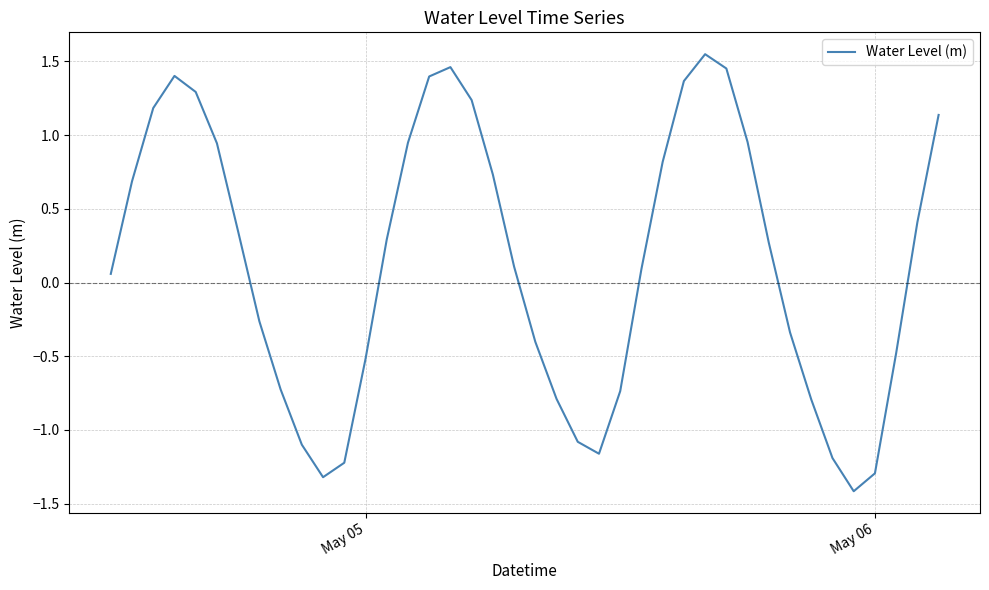

What is the minimum value shown in the chart?

-1.4